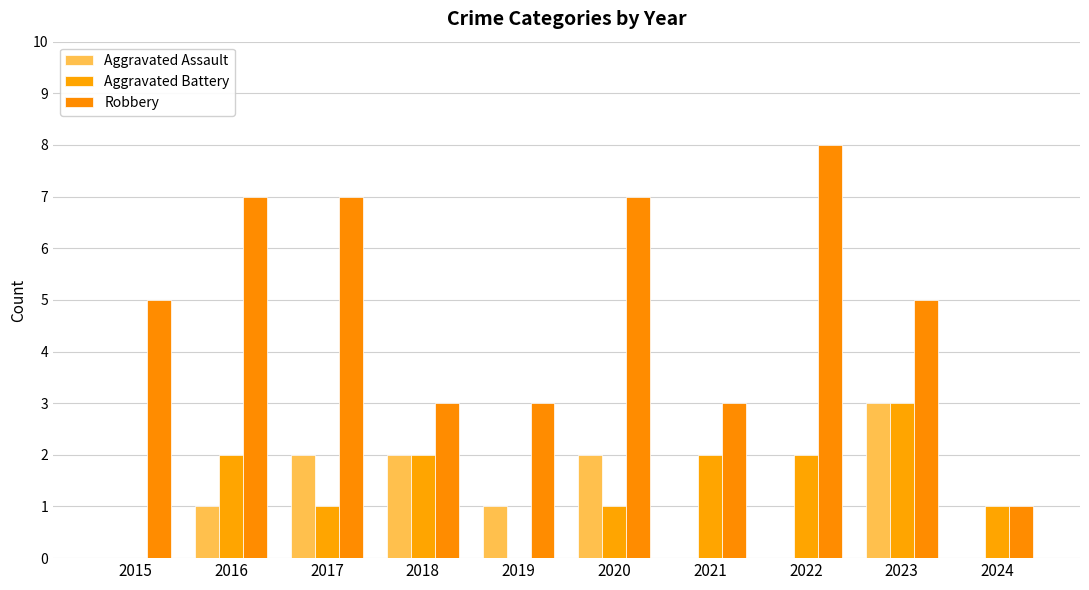

The Robbery series shows 3 at 2021. True or false?

True